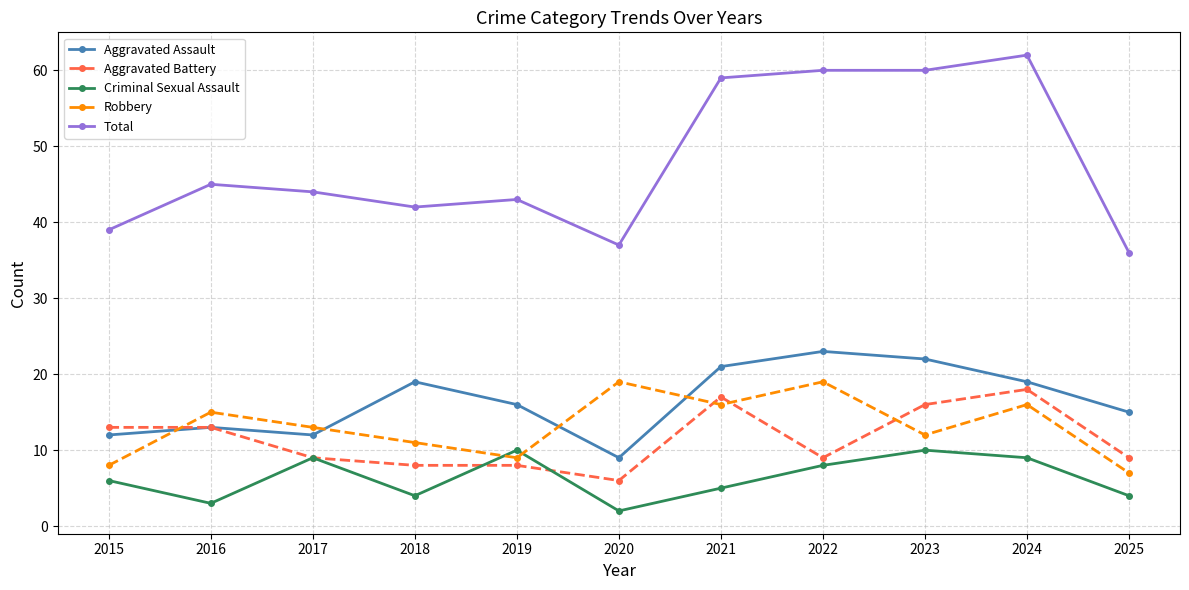

What are all the series names shown in the legend?

Aggravated Assault, Aggravated Battery, Criminal Sexual Assault, Robbery, Total